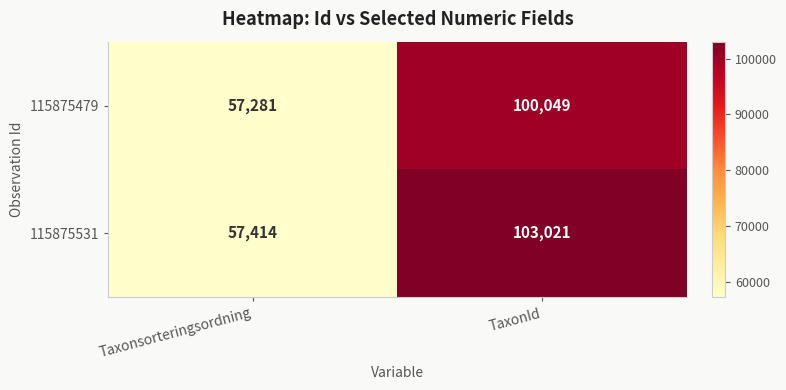

At TaxonId, list the series in order from smallest to largest.

115875479, 115875531